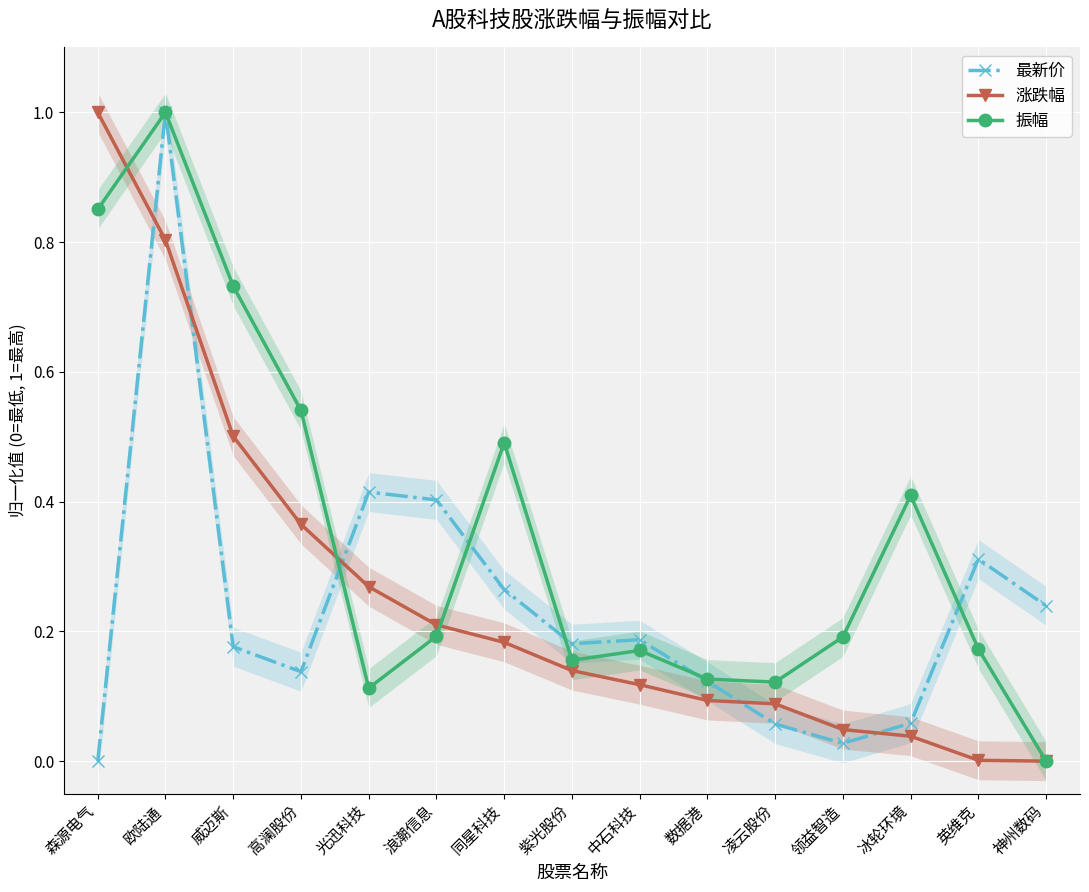

What is the value of the 涨跌幅 point at the 1st from the left?

1.0